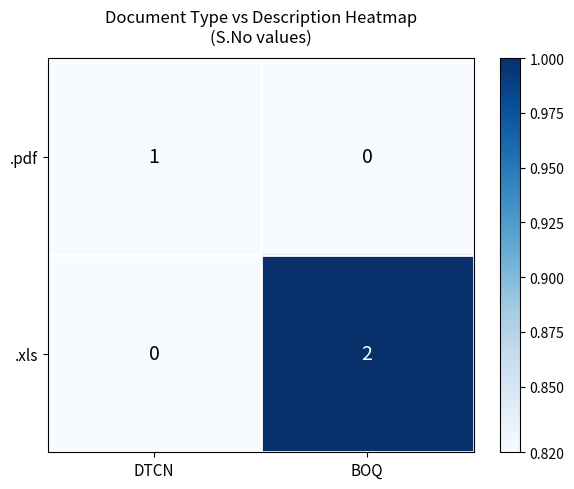

What is the total value across all series at BOQ?

2